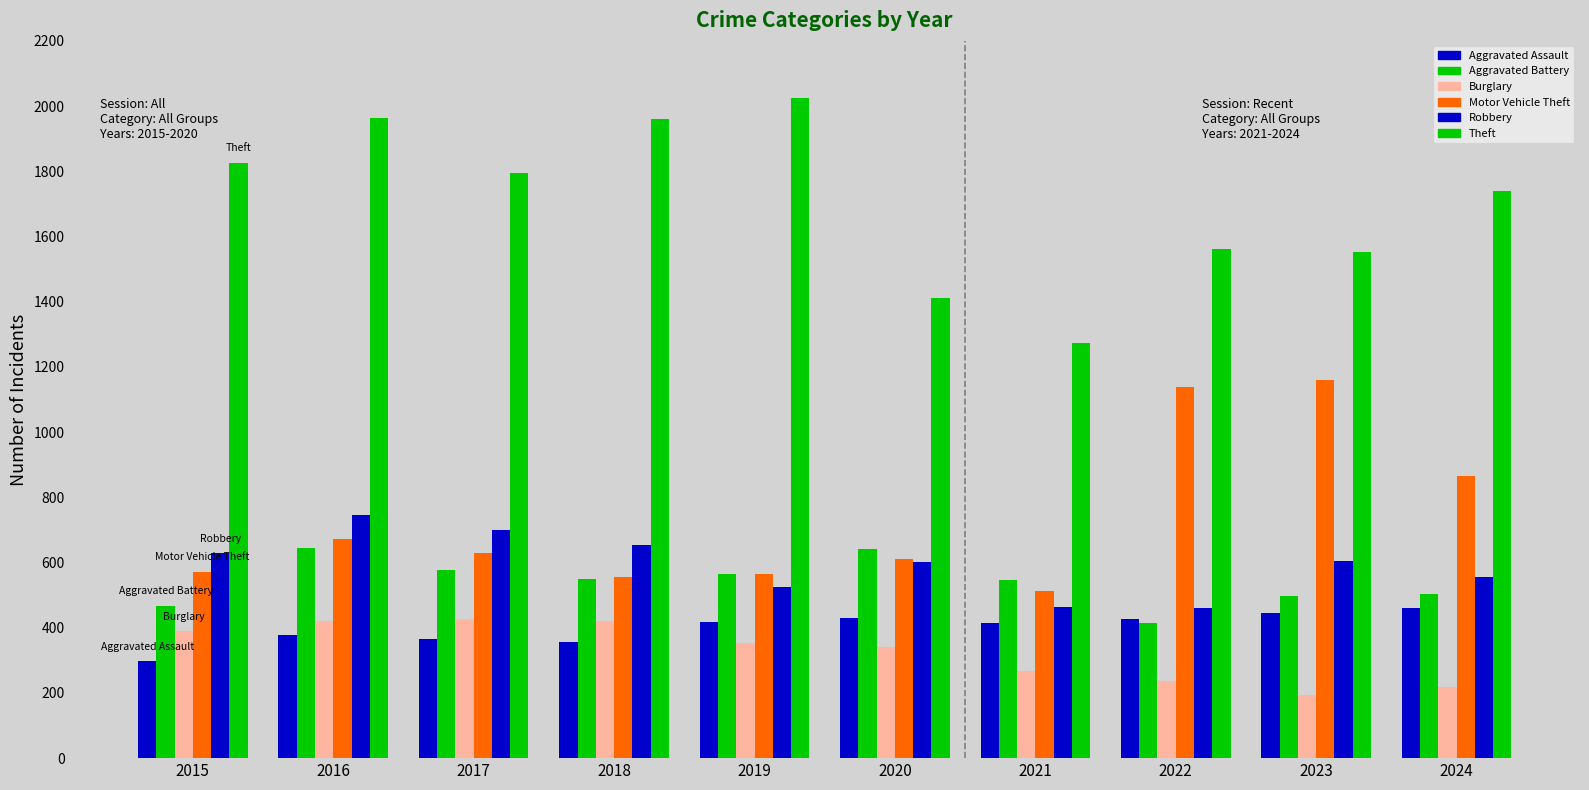

What is the value of the Robbery bar at the 1st from the left?

628